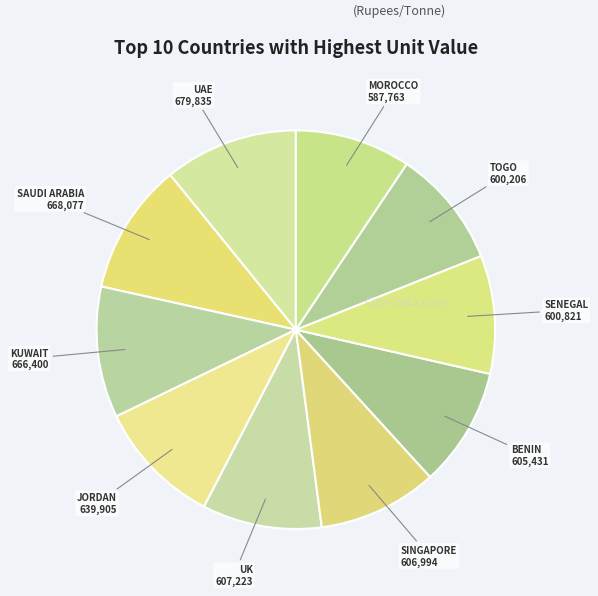

Do SAUDI ARABIA and UK together represent more than half of the pie?

No